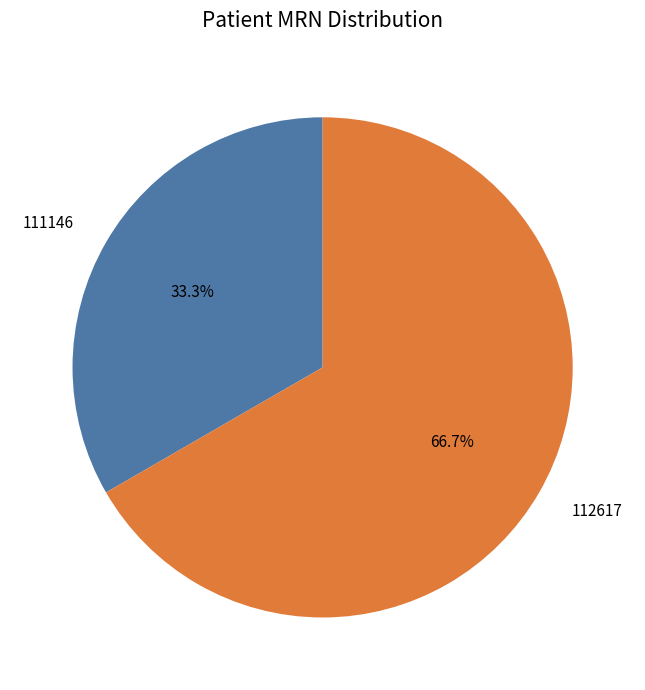

Which has a higher value, 112617 or 111146?

112617